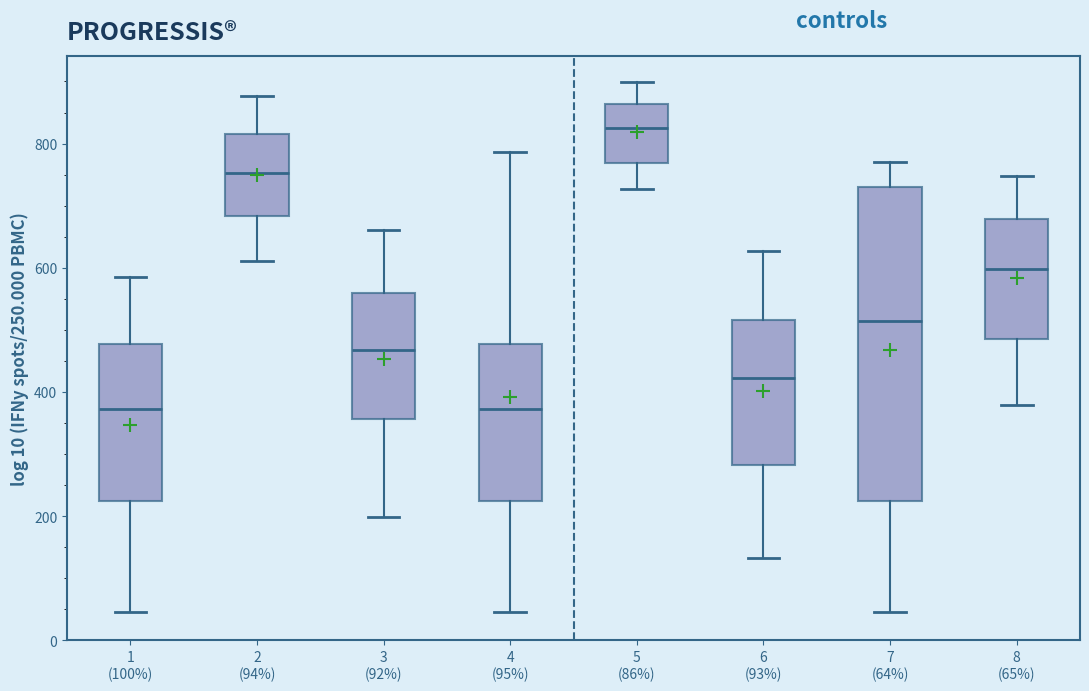

Reading left to right, read every box against the y-axis: the position of its median line, the range the box covers, and the ends of its whiskers. The values are not printed on the chart, so give them approximately, as read against the axis.

1 (100%): median 380, box 220 to 480, whiskers 40 to 580
2 (94%): median 760, box 680 to 820, whiskers 620 to 880
3 (92%): median 460, box 360 to 560, whiskers 200 to 660
4 (95%): median 380, box 220 to 480, whiskers 40 to 780
5 (86%): median 820, box 760 to 860, whiskers 720 to 900
6 (93%): median 420, box 280 to 520, whiskers 140 to 620
7 (64%): median 520, box 220 to 720, whiskers 40 to 780
8 (65%): median 600, box 480 to 680, whiskers 380 to 740